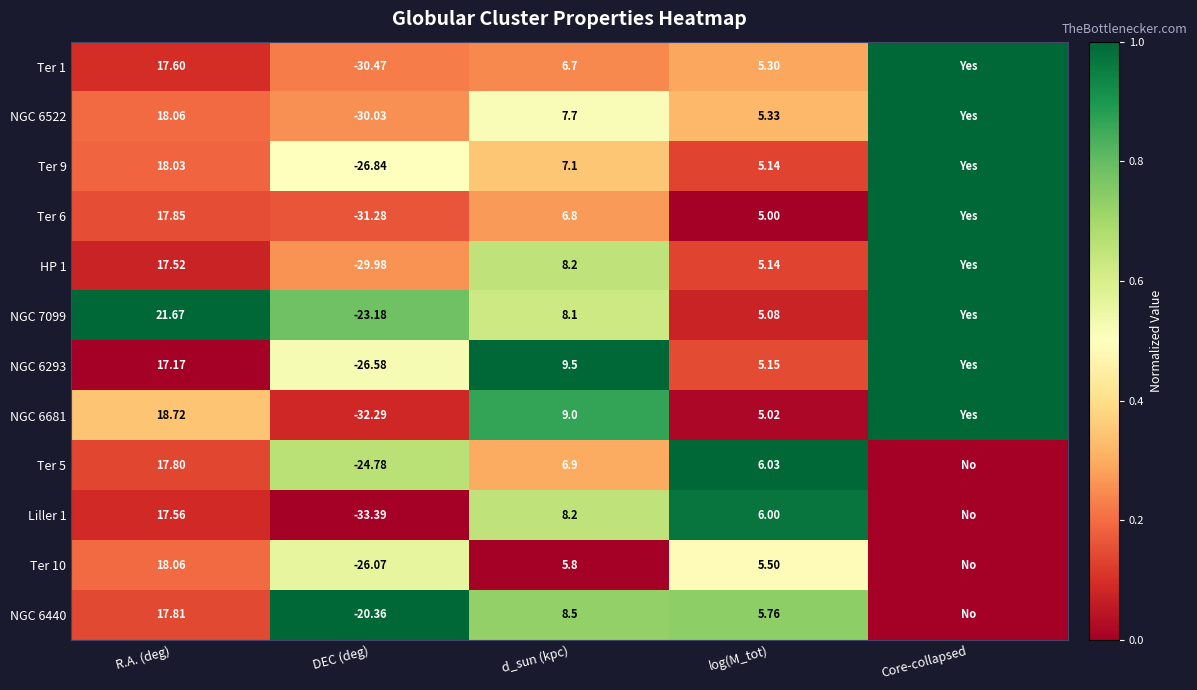

The HP 1 series shows 0.1 at R.A. (deg). True or false?

False